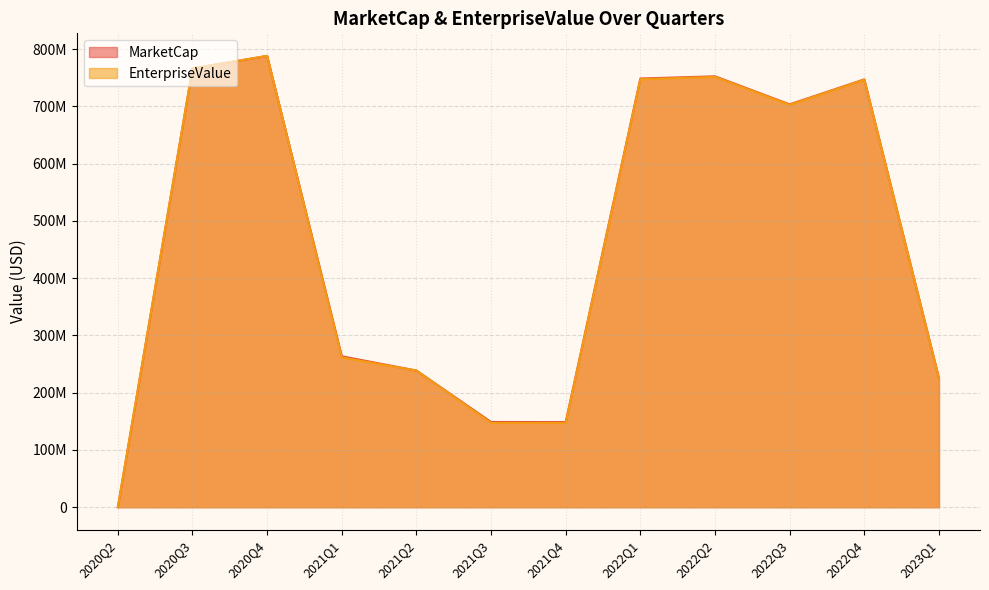

Which category has the lowest value in the MarketCap series?

2020Q2